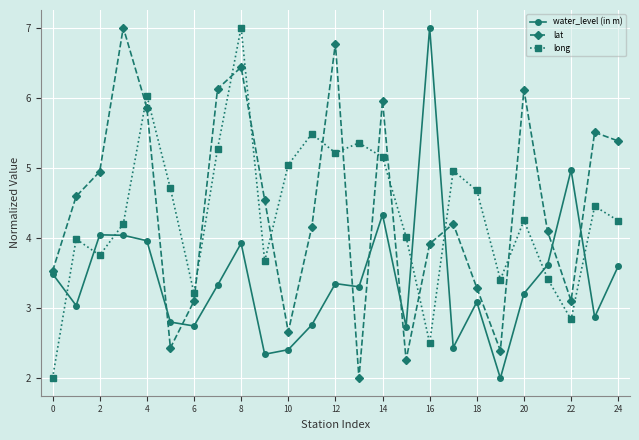

Which series ends up on top after the final intersection of lat and long?

lat